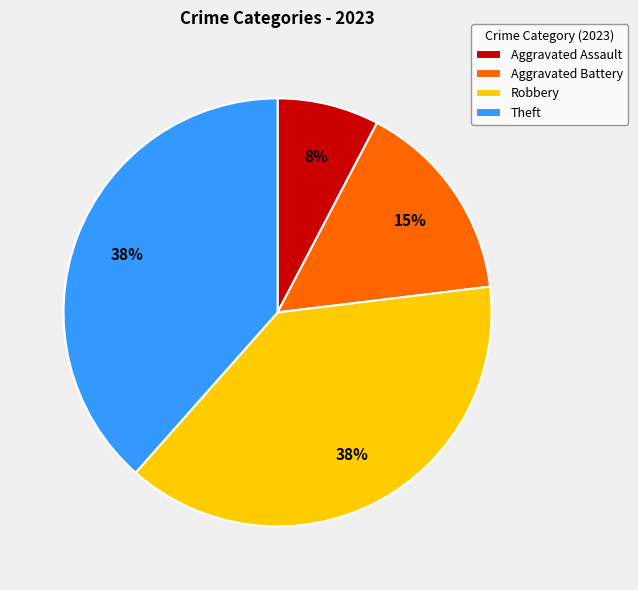

What percentage is the Robbery slice, to the nearest percent?

38%